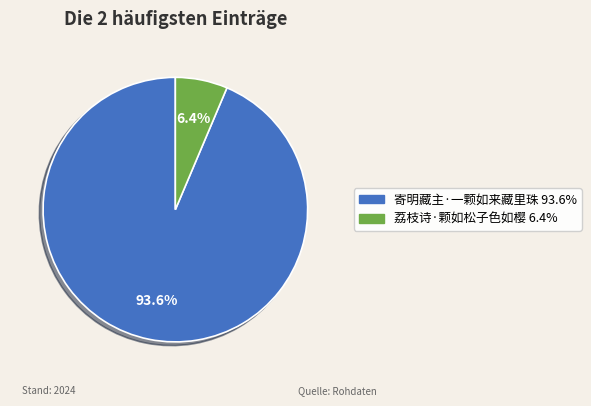

How many segments does this pie chart have?

2